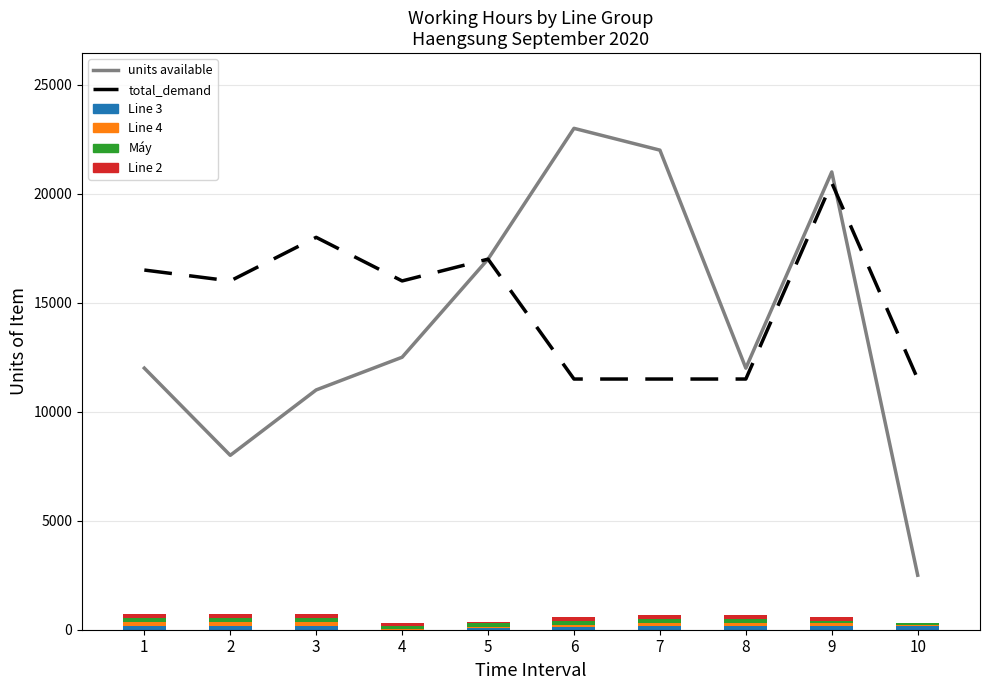

Is it true that Line 2 equals 119 at 1?

False